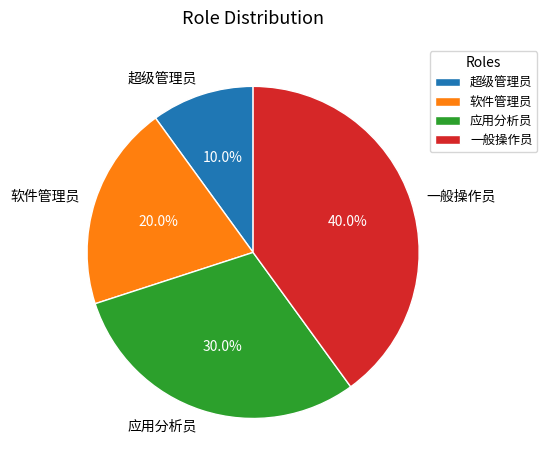

Is it true that 一般操作员 is 40% of the pie?

True